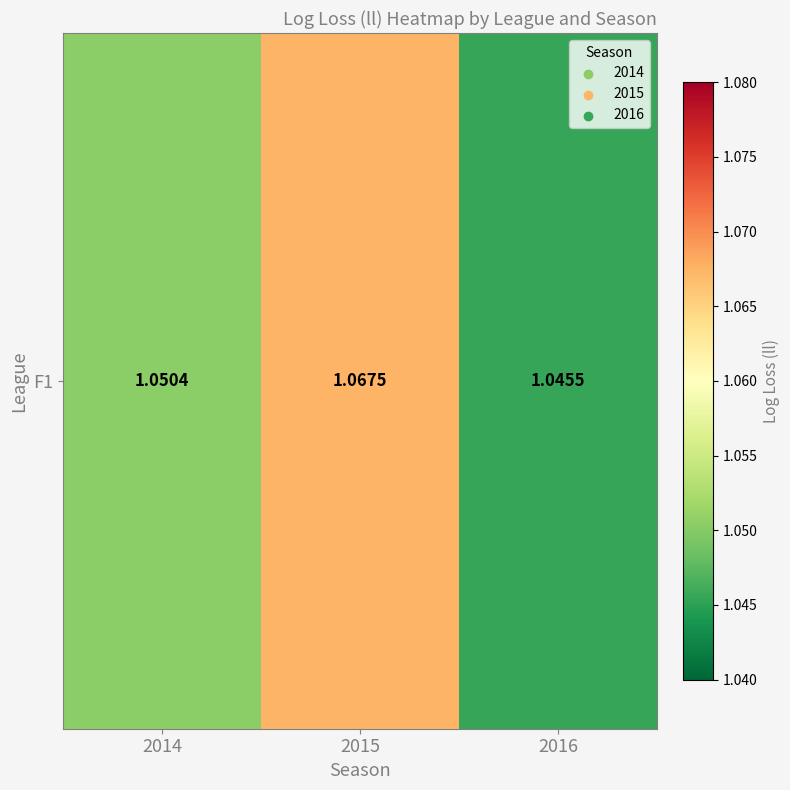

What is the greatest value displayed?

1.1